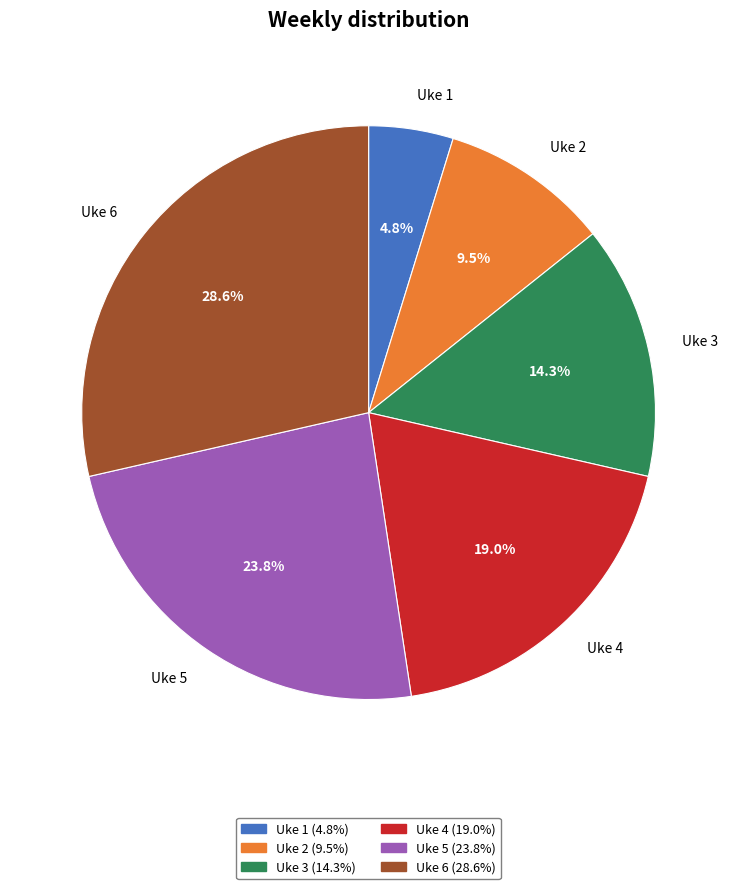

What percentage is the Uke 5 slice, to the nearest percent?

24%